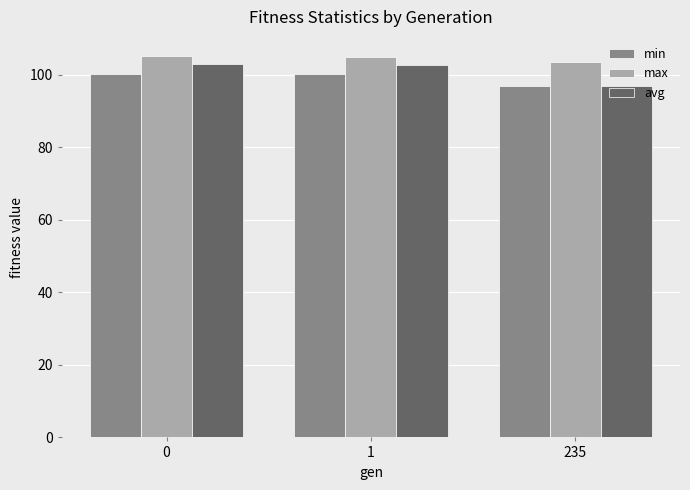

Is it true that max equals 24.3 at 235?

False